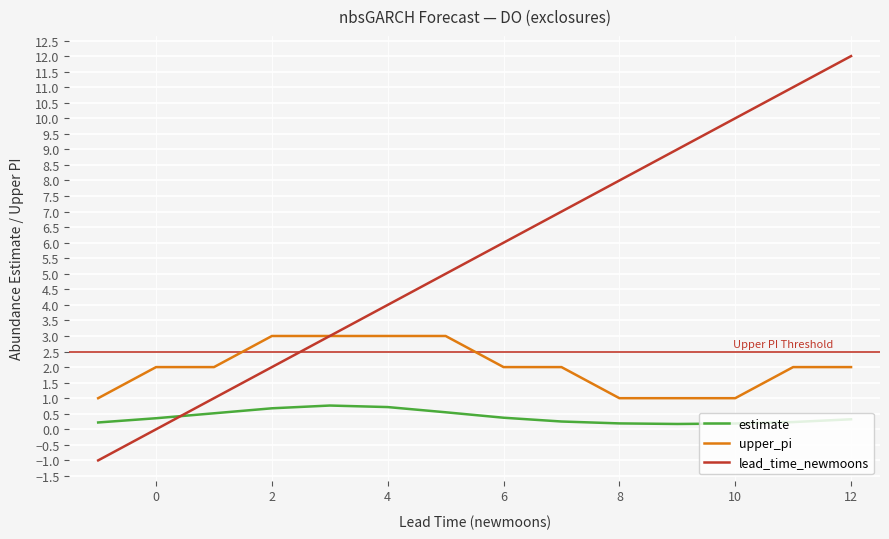

Which series has the largest range (max minus min)?

lead_time_newmoons